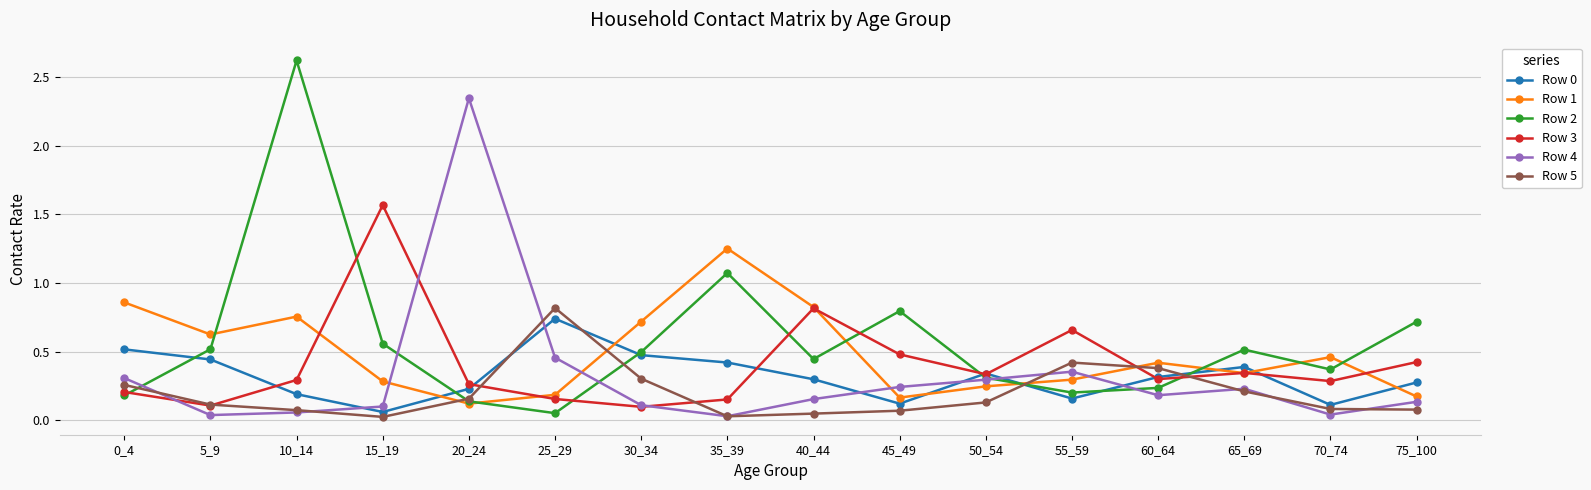

Which series has the widest spread of values?

Row 2